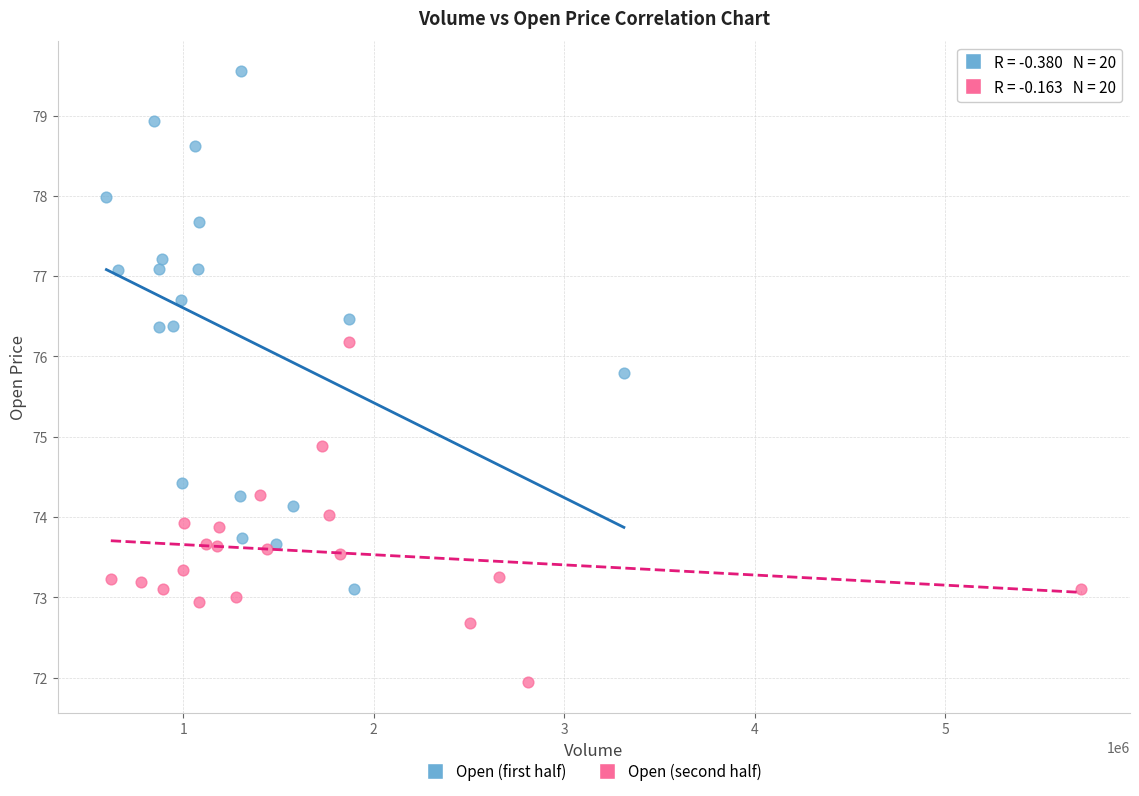

Which series has the largest Y range (max minus min)?

Open (first half)